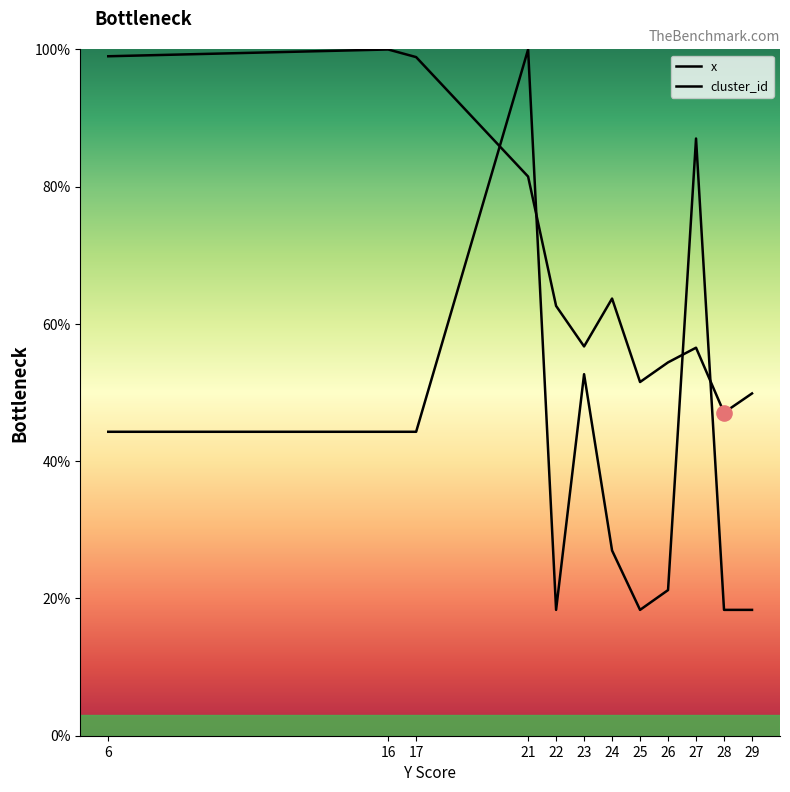

Is the value of cluster_id at 26 greater than the value of x at 27?

No